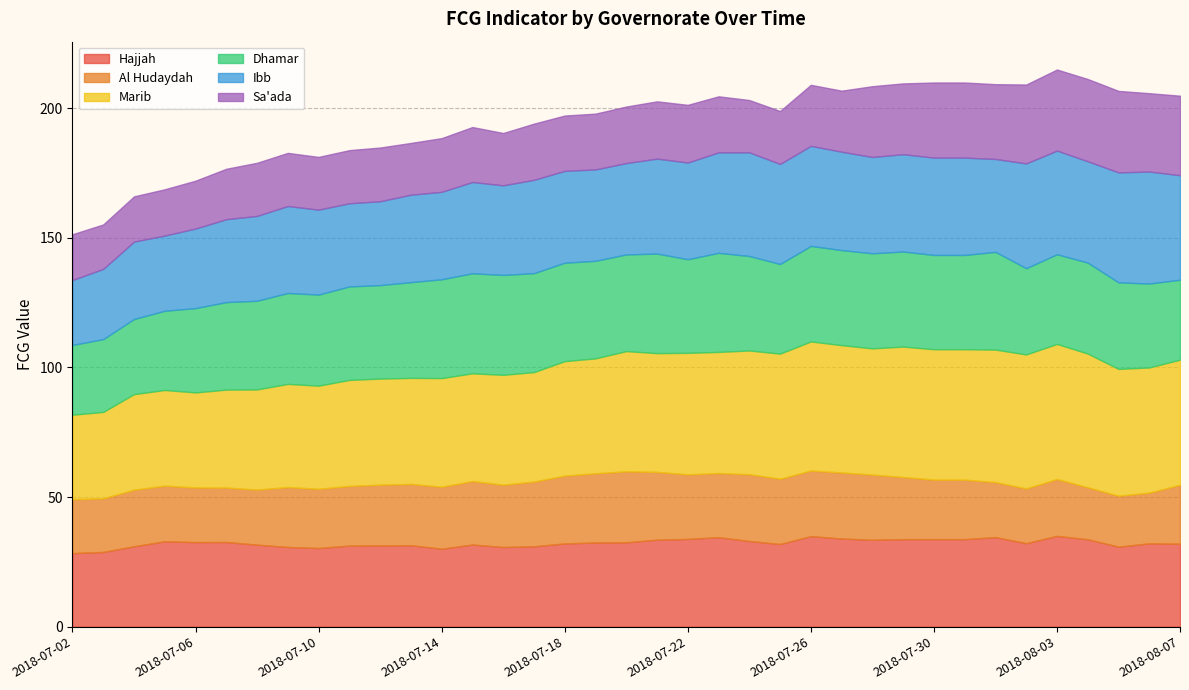

What is the sum of all Marib values?

1643.8